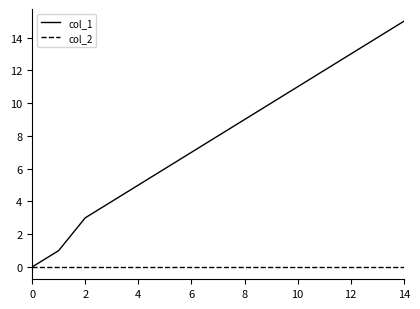

List the series in order of their peak value, highest first.

col_1, col_2